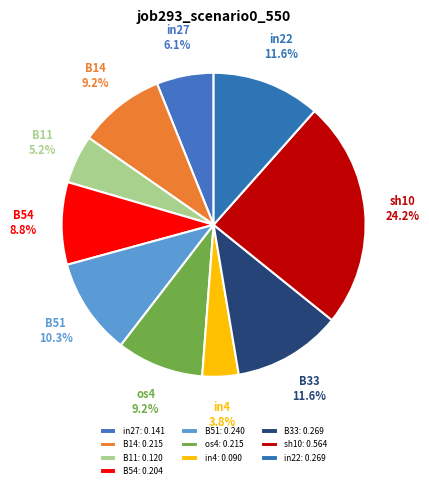

Is it true that B11 is 1% of the pie?

False